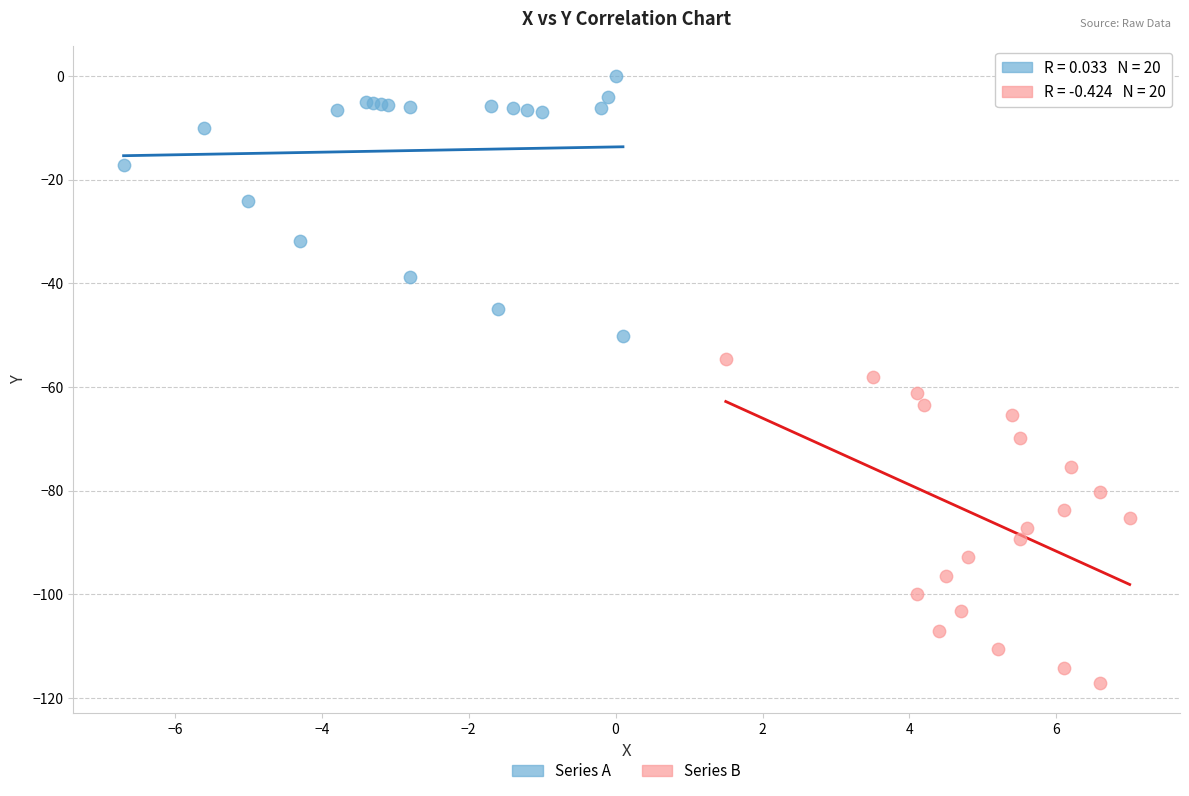

Which series has the widest spread of Y values?

Series B